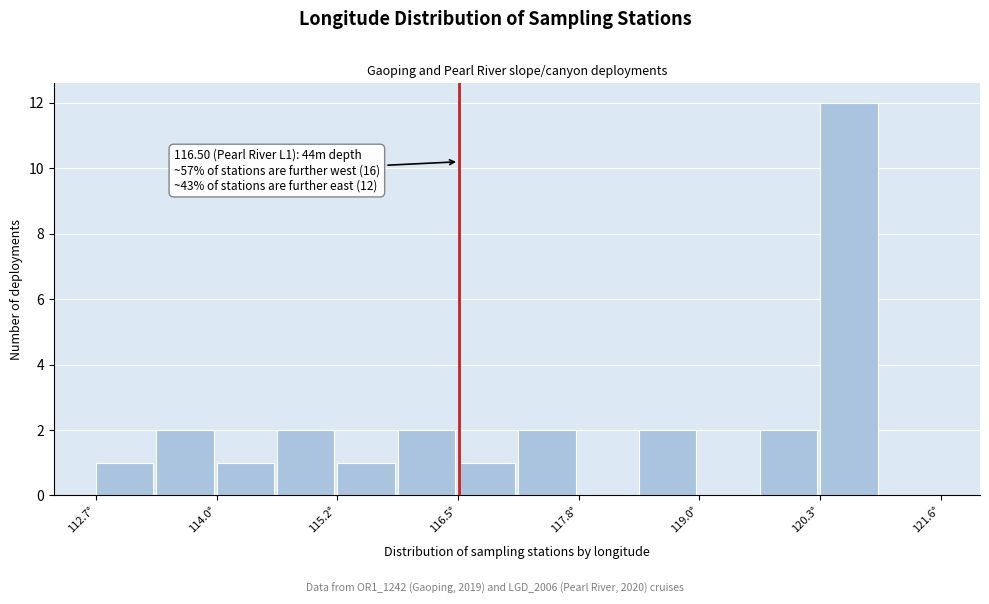

Around what value on the x-axis is the tallest bar? Give the approximate position of its centre, as read against the axis.

120.6